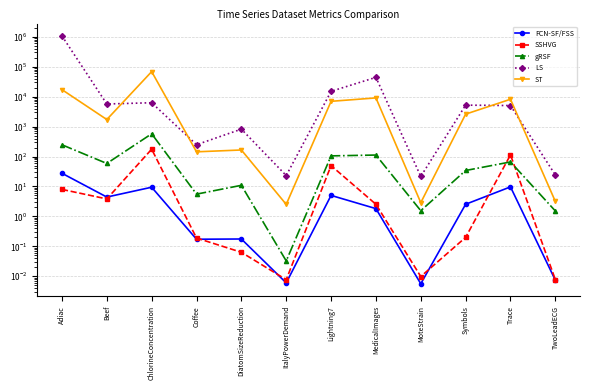

How many data points in gRSF are less than 58?

6